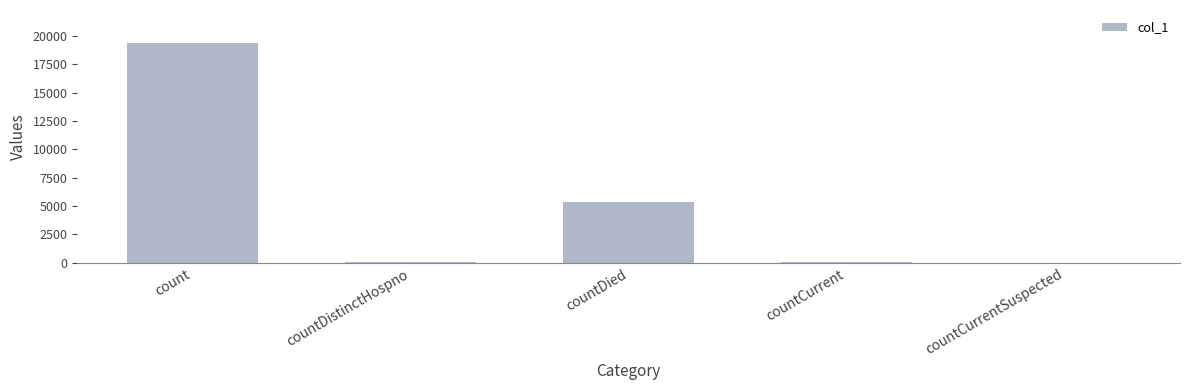

What is the sum of all values?

24837